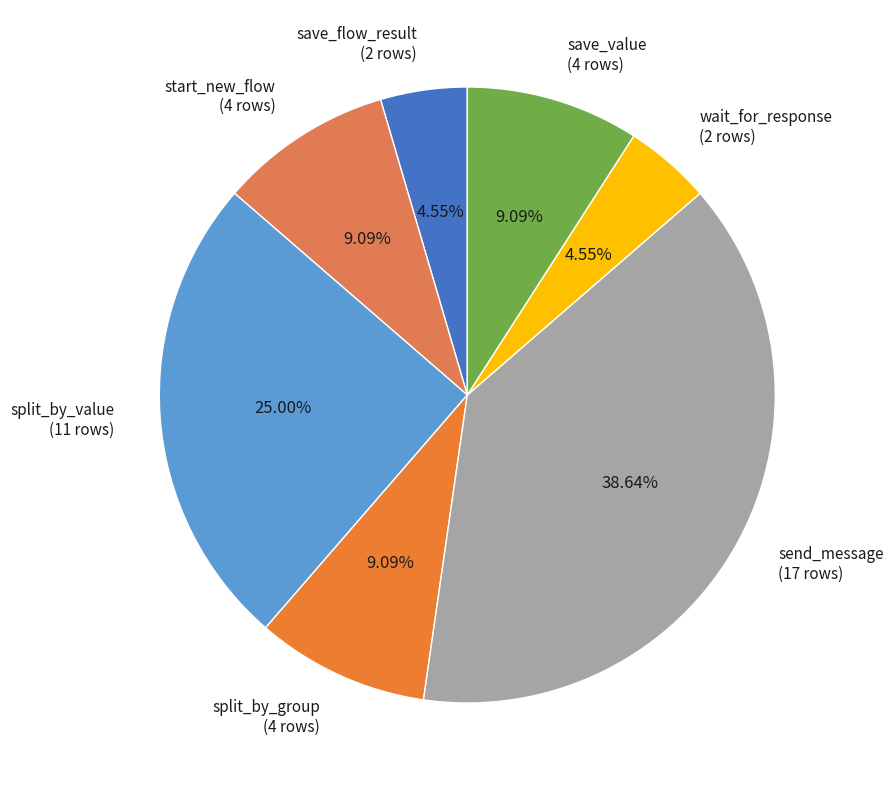

How much of the chart is everything except split_by_value?

75.0%